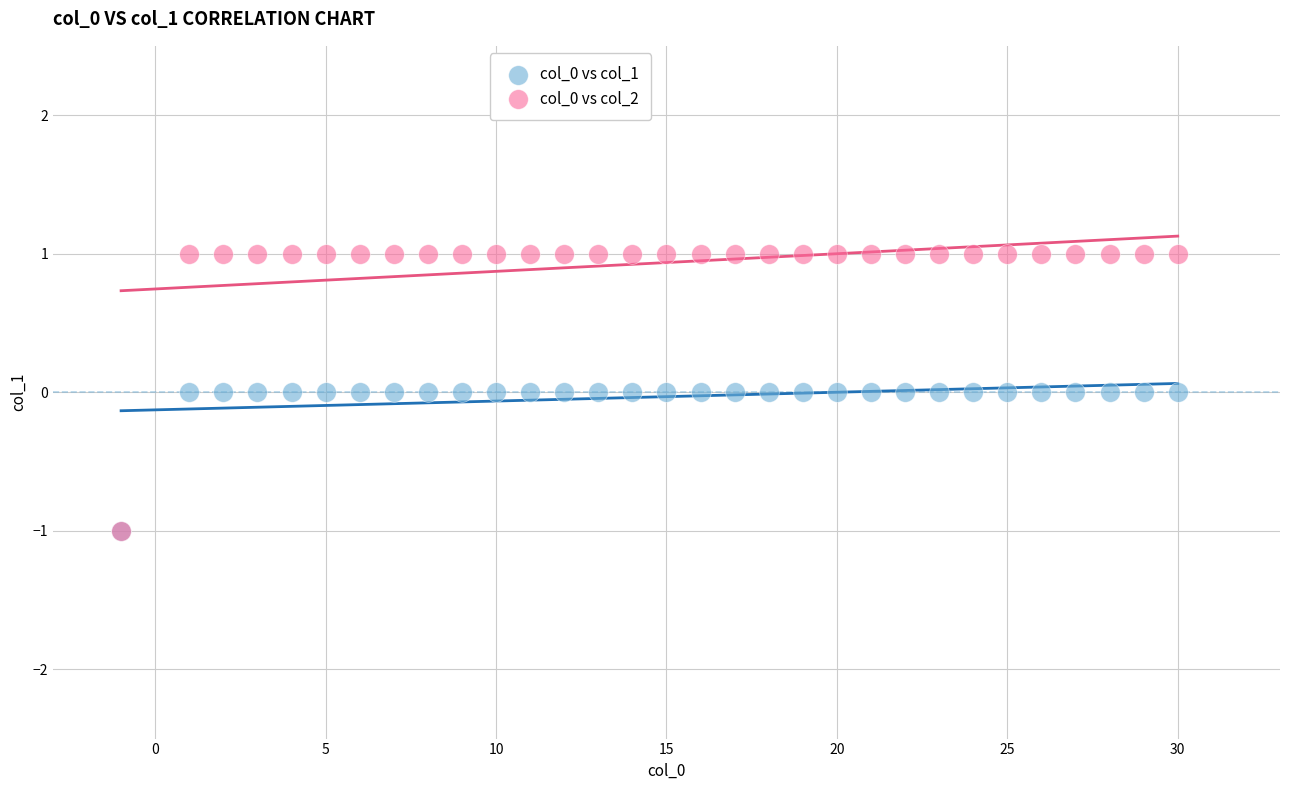

What are all the series names shown in the legend?

col_0 vs col_1, col_0 vs col_2